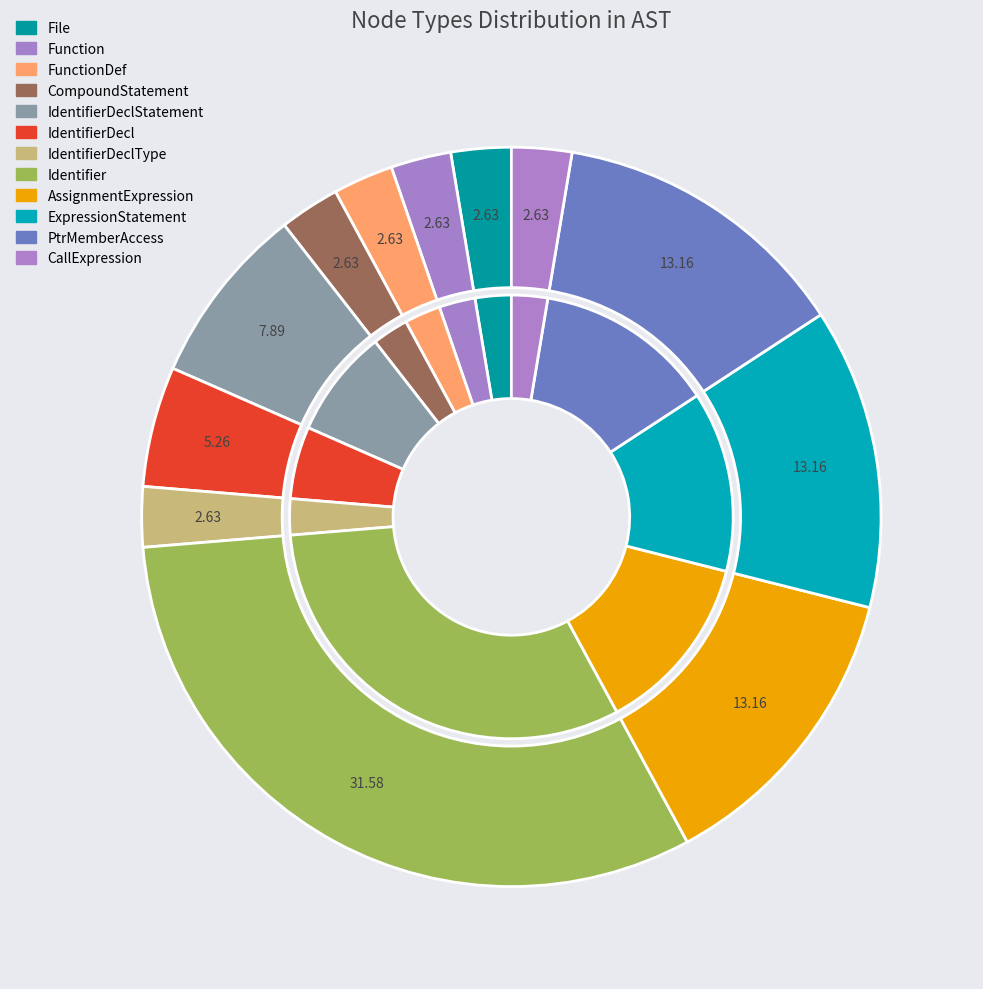

Is CompoundStatement the majority of the pie?

No